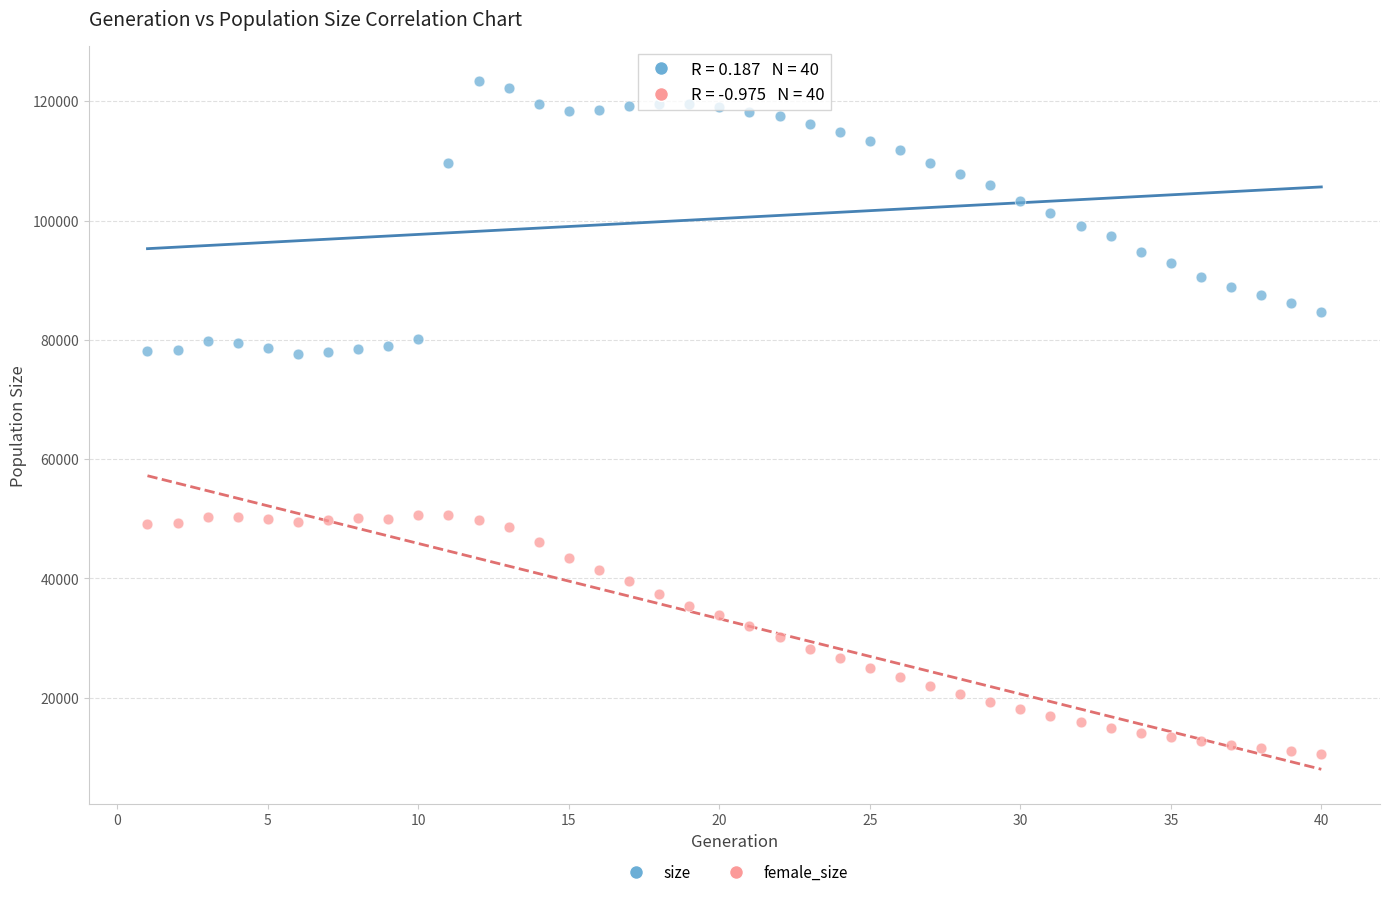

Which series has the largest Y range (max minus min)?

size